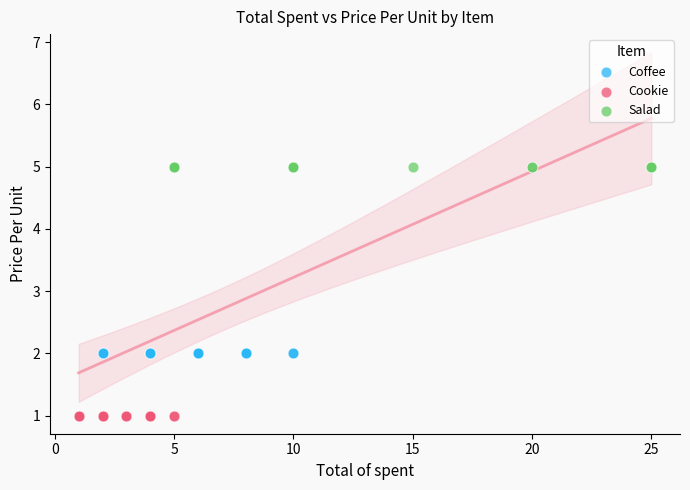

Which series contains the highest Y value?

Salad